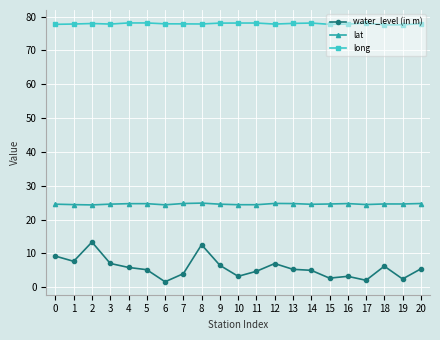

What is the value of the long point at the 18th from the left?

78.1